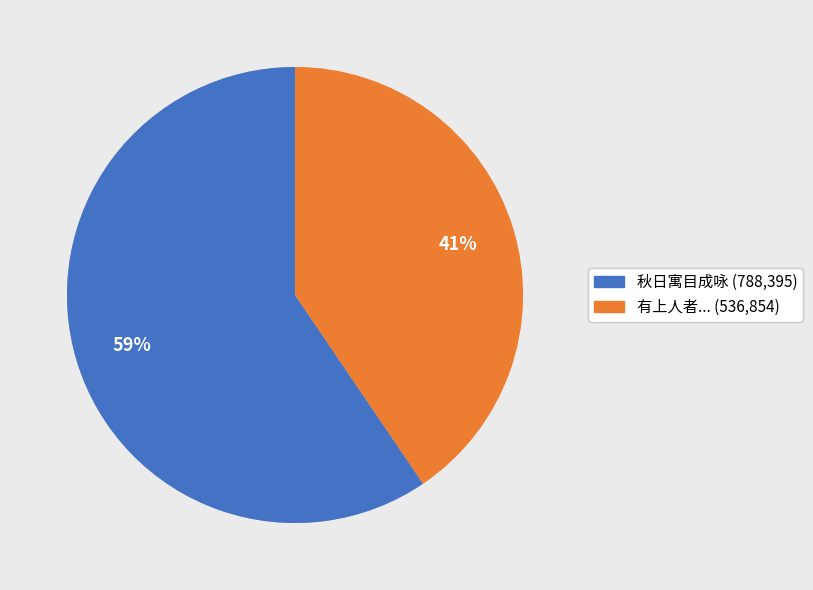

Is there any slice that represents more than half of the pie?

Yes